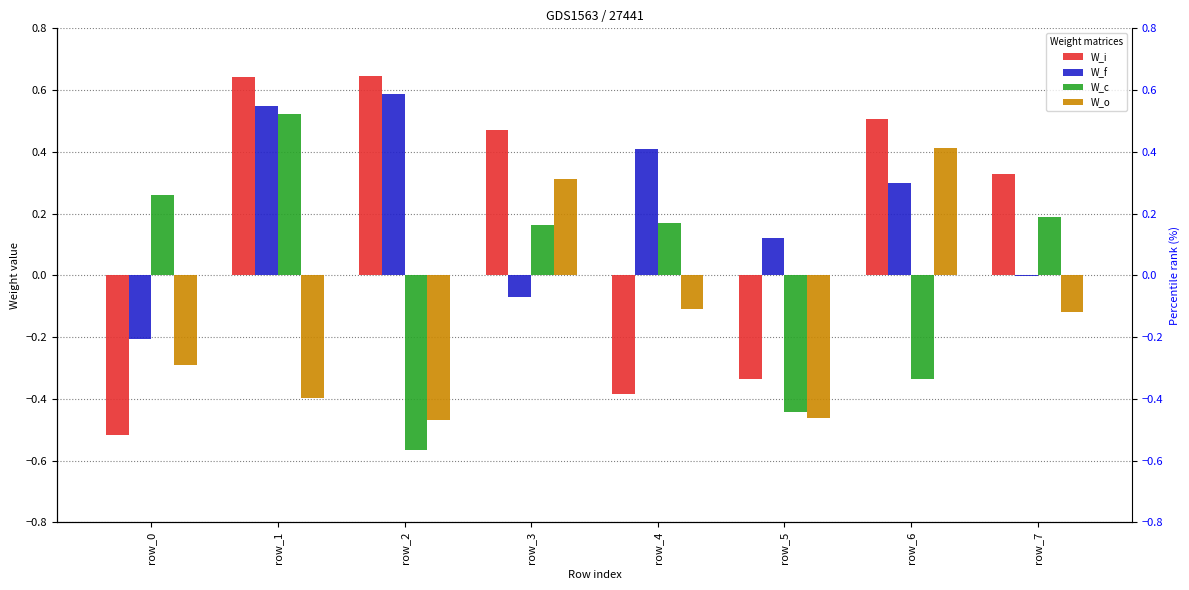

Reading left to right, extract all data points from this chart.

W_i: -0.5	0.6	0.6	0.5	-0.4	-0.3	0.5	0.3
W_f: -0.2	0.5	0.6	-0.1	0.4	0.1	0.3	-0.0
W_c: 0.3	0.5	-0.6	0.2	0.2	-0.4	-0.3	0.2
W_o: -0.3	-0.4	-0.5	0.3	-0.1	-0.5	0.4	-0.1